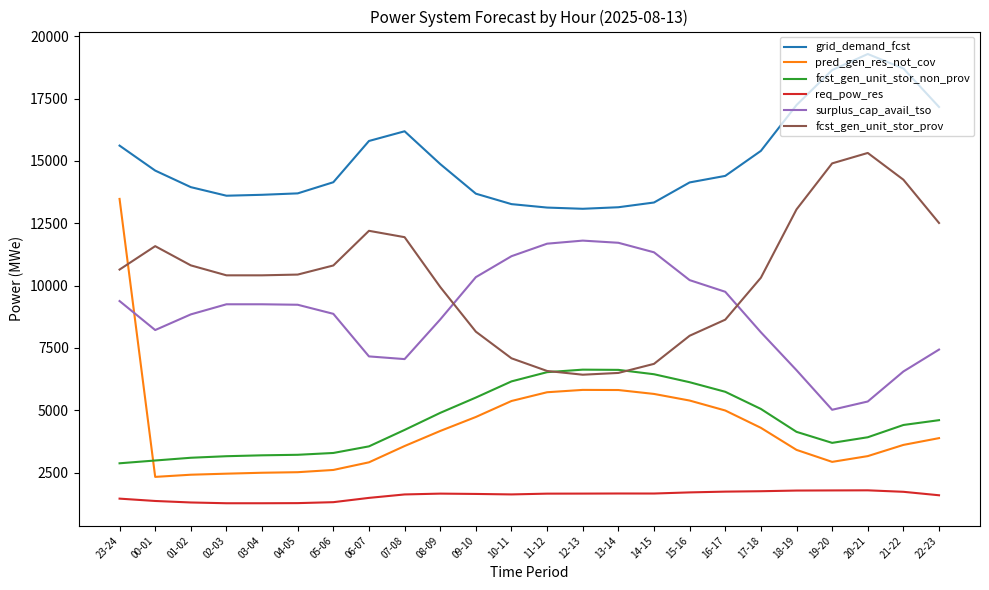

Which series has the widest spread of values?

pred_gen_res_not_cov